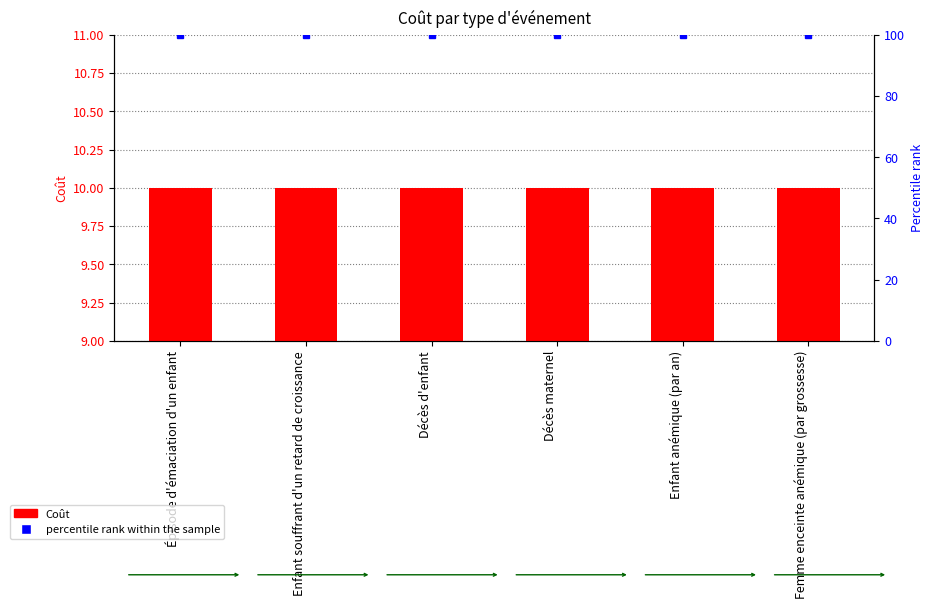

What is the label of the 1st bar from the left?

Épisode d'émaciation d'un enfant